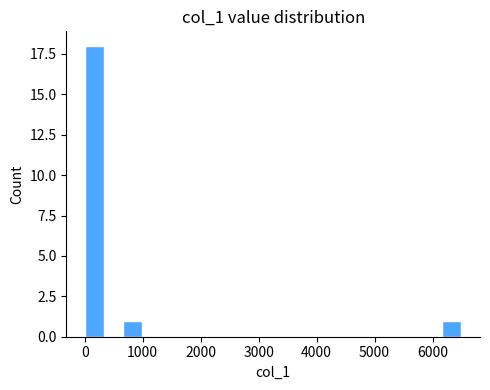

Around what value on the x-axis is the tallest bar? Give the approximate position of its centre, as read against the axis.

200